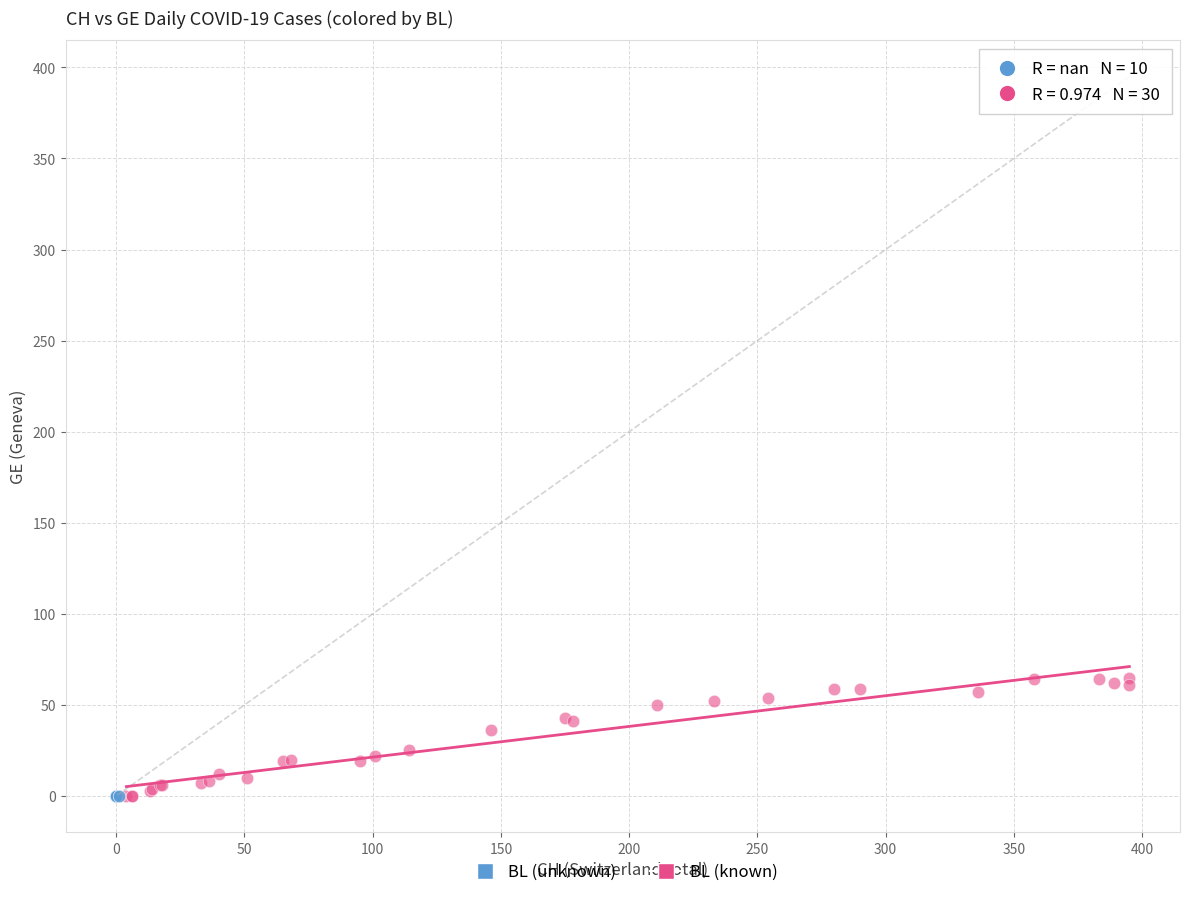

Which series contains the highest Y value?

BL (known)